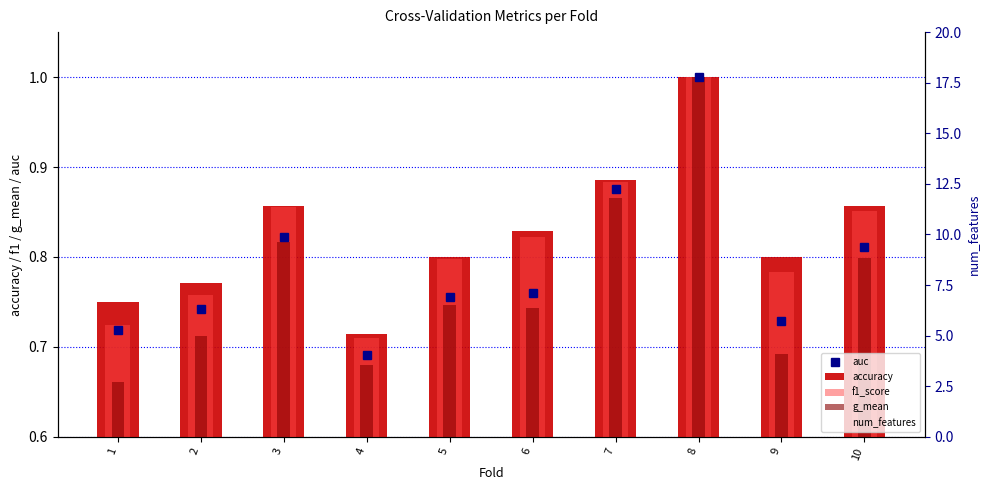

Rank the categories by num_features value from highest to lowest.

4, 6, 1, 3, 5, 7, 8, 10, 2, 9